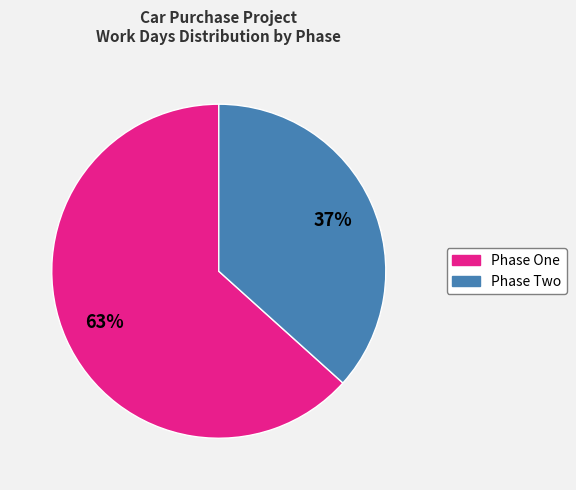

Is there any slice that represents more than half of the pie?

Yes